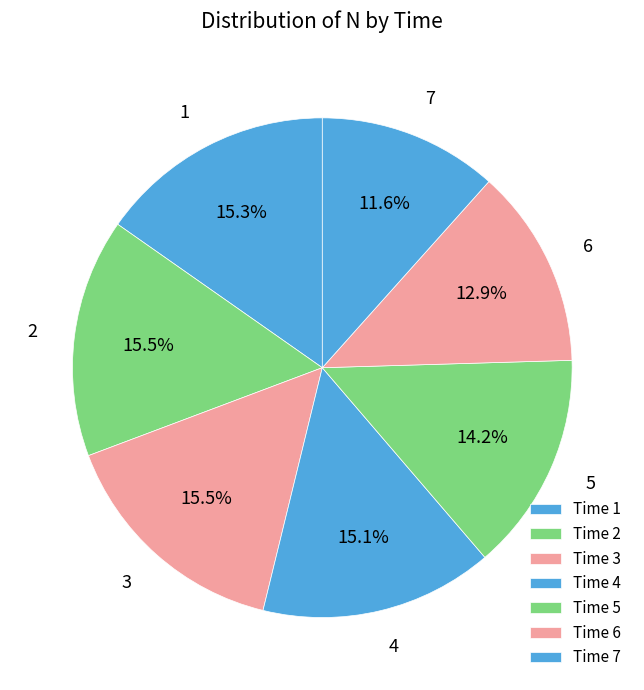

Count the number of slices in the pie.

7